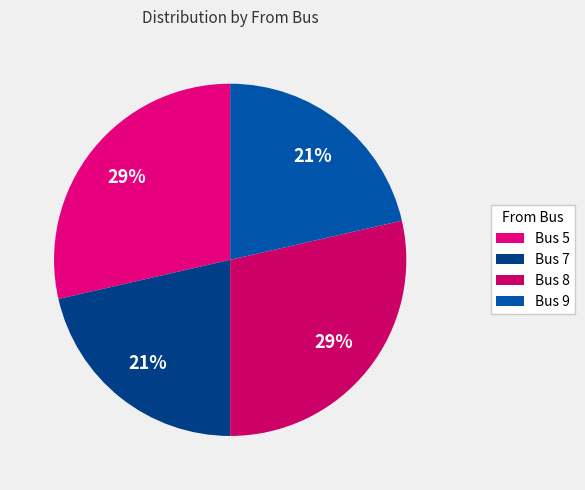

How many segments does this pie chart have?

4